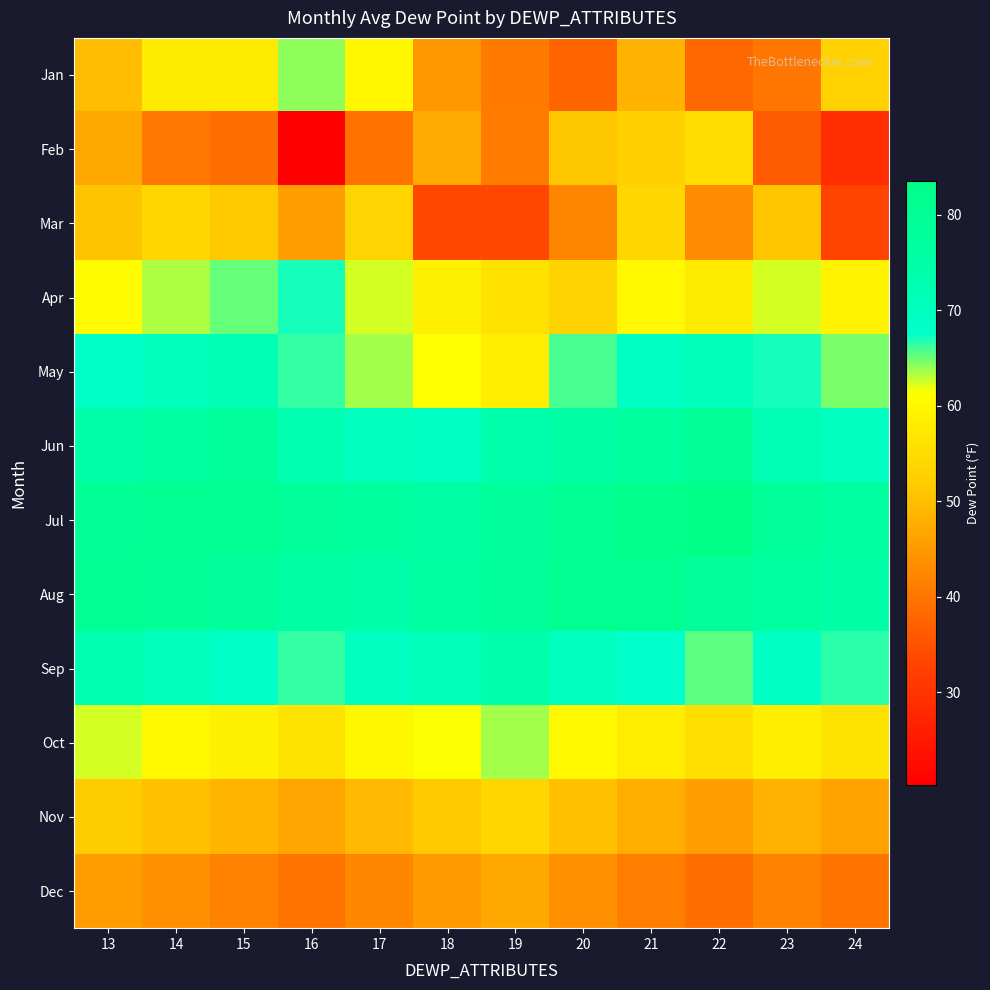

Between 20 and 24, which is larger?

24